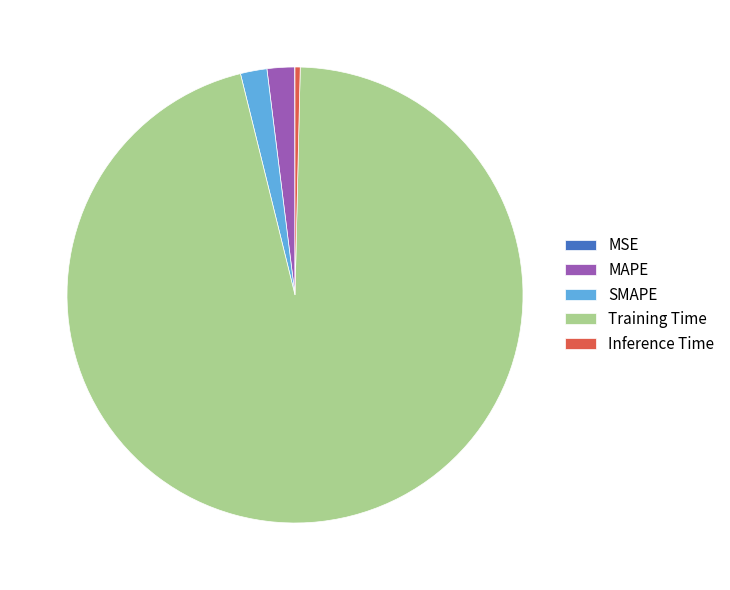

Which category accounts for the majority?

Training Time